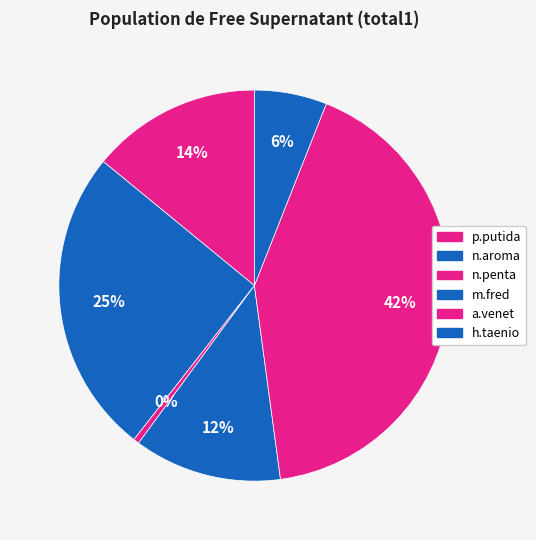

Which category has the smallest portion of the pie?

n.penta